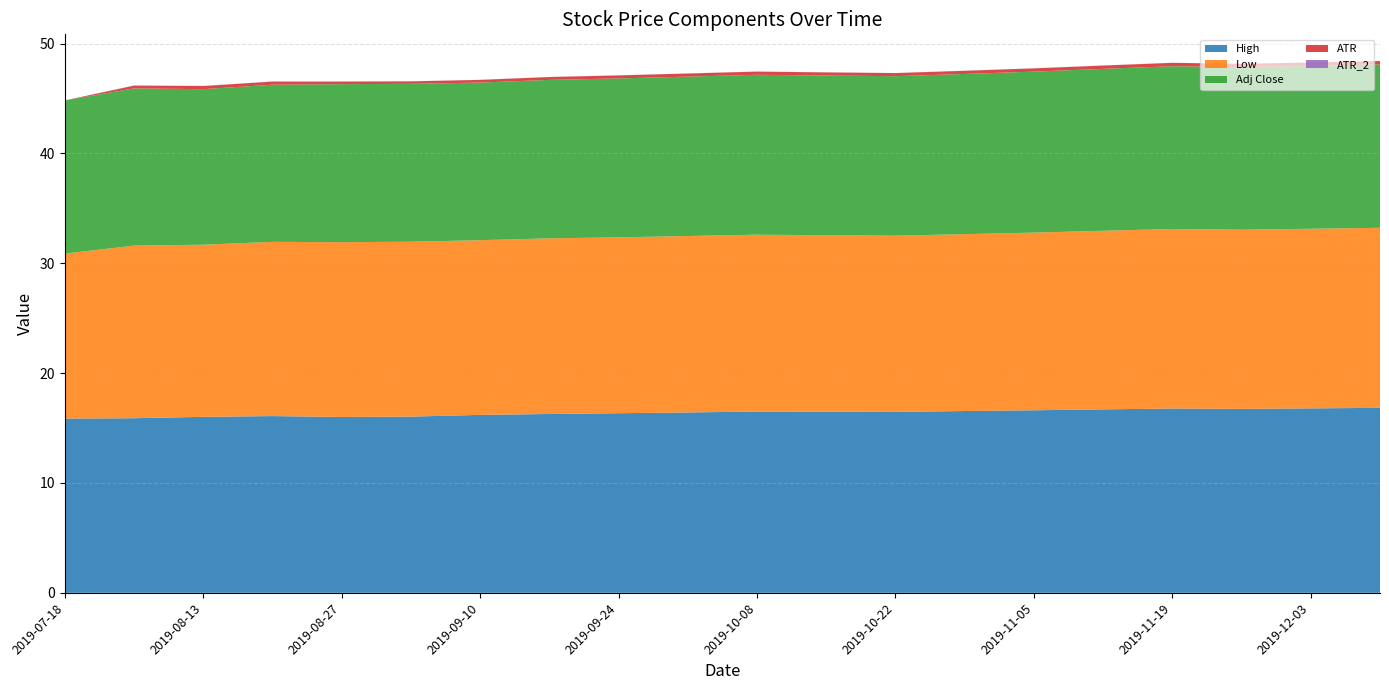

Reading left to right, list all the values displayed in this chart.

High: 2019-07-18=15.9	2019-08-06=15.9	2019-08-13=16.0	2019-08-20=16.1	2019-08-27=16.0	2019-09-03=16.0	2019-09-10=16.2	2019-09-17=16.3	2019-09-24=16.4	2019-10-01=16.4	2019-10-08=16.5	2019-10-15=16.5	2019-10-22=16.5	2019-10-29=16.5	2019-11-05=16.6	2019-11-12=16.7	2019-11-19=16.8	2019-11-26=16.8	2019-12-03=16.8	2019-12-10=16.8
Low: 2019-07-18=15.0	2019-08-06=15.7	2019-08-13=15.7	2019-08-20=15.9	2019-08-27=15.9	2019-09-03=15.9	2019-09-10=15.9	2019-09-17=16.0	2019-09-24=16.0	2019-10-01=16.1	2019-10-08=16.1	2019-10-15=16.1	2019-10-22=16.0	2019-10-29=16.1	2019-11-05=16.2	2019-11-12=16.3	2019-11-19=16.3	2019-11-26=16.3	2019-12-03=16.4	2019-12-10=16.4
Adj Close: 2019-07-18=13.9	2019-08-06=14.3	2019-08-13=14.2	2019-08-20=14.3	2019-08-27=14.4	2019-09-03=14.4	2019-09-10=14.3	2019-09-17=14.4	2019-09-24=14.5	2019-10-01=14.5	2019-10-08=14.6	2019-10-15=14.5	2019-10-22=14.5	2019-10-29=14.6	2019-11-05=14.7	2019-11-12=14.7	2019-11-19=14.8	2019-11-26=14.8	2019-12-03=14.8	2019-12-10=14.9
ATR: 2019-07-18=0.0	2019-08-06=0.3	2019-08-13=0.3	2019-08-20=0.3	2019-08-27=0.2	2019-09-03=0.2	2019-09-10=0.2	2019-09-17=0.3	2019-09-24=0.3	2019-10-01=0.3	2019-10-08=0.3	2019-10-15=0.3	2019-10-22=0.3	2019-10-29=0.3	2019-11-05=0.3	2019-11-12=0.3	2019-11-19=0.3	2019-11-26=0.3	2019-12-03=0.3	2019-12-10=0.3
ATR_2: 2019-07-18=0.0	2019-08-06=0.0	2019-08-13=0.0	2019-08-20=0.0	2019-08-27=0.0	2019-09-03=0.0	2019-09-10=0.0	2019-09-17=0.0	2019-09-24=0.0	2019-10-01=0.0	2019-10-08=0.0	2019-10-15=0.0	2019-10-22=0.0	2019-10-29=0.0	2019-11-05=0.0	2019-11-12=0.0	2019-11-19=0.0	2019-11-26=0.0	2019-12-03=0.0	2019-12-10=0.0